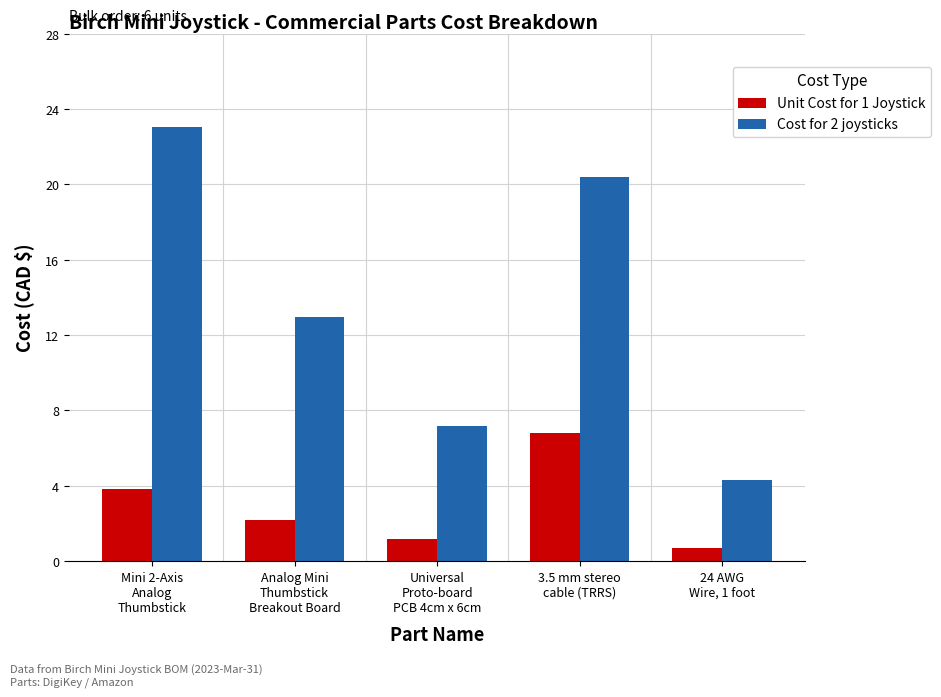

List the series in order of their peak value, lowest first.

Unit Cost for 1 Joystick, Cost for 2 joysticks